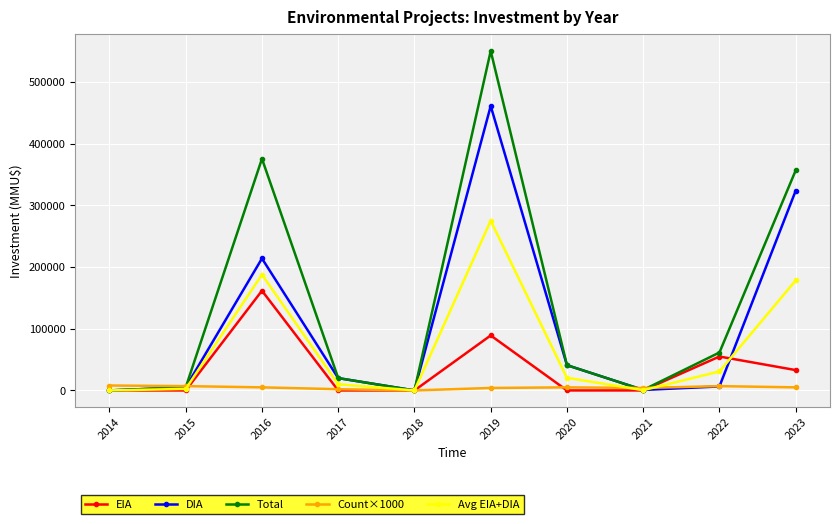

How many interior local valleys does the DIA series have?

2